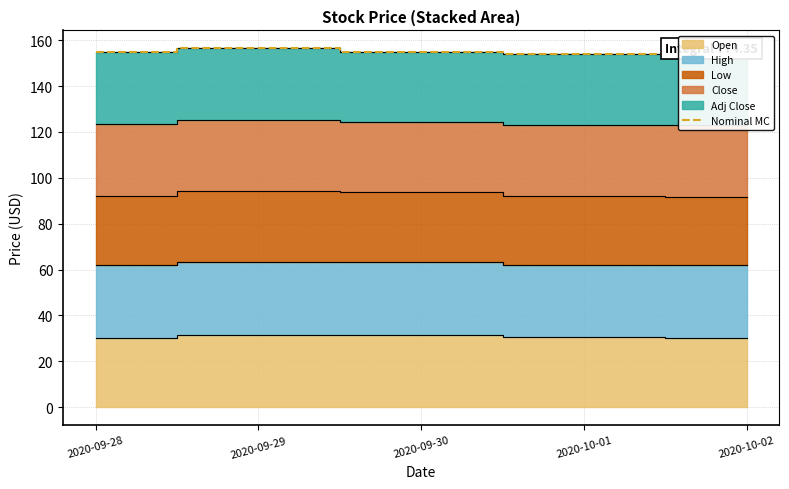

Reading left to right, extract all data points from this chart.

155.0	156.4	154.9	153.8	154.2